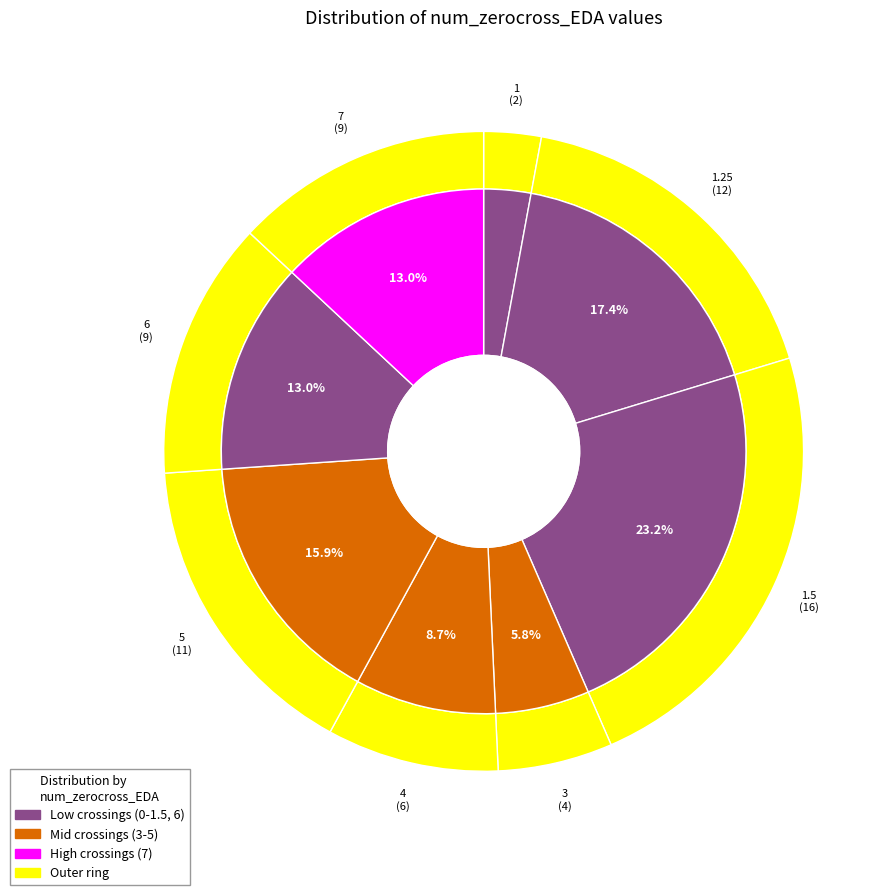

True or false: 4 accounts for 21% of the total.

False